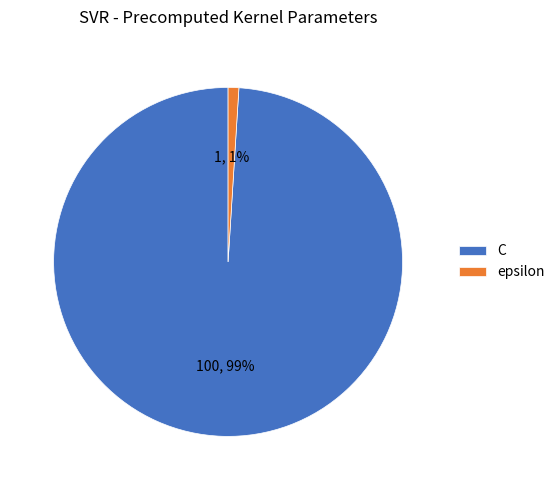

Which category has the smallest portion of the pie?

epsilon